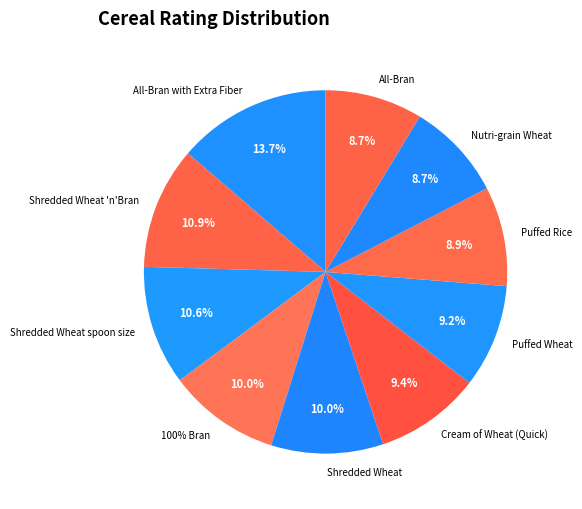

Rank the categories by value from lowest to highest.

All-Bran, Nutri-grain Wheat, Puffed Rice, Puffed Wheat, Cream of Wheat (Quick), Shredded Wheat, 100% Bran, Shredded Wheat spoon size, Shredded Wheat 'n'Bran, All-Bran with Extra Fiber